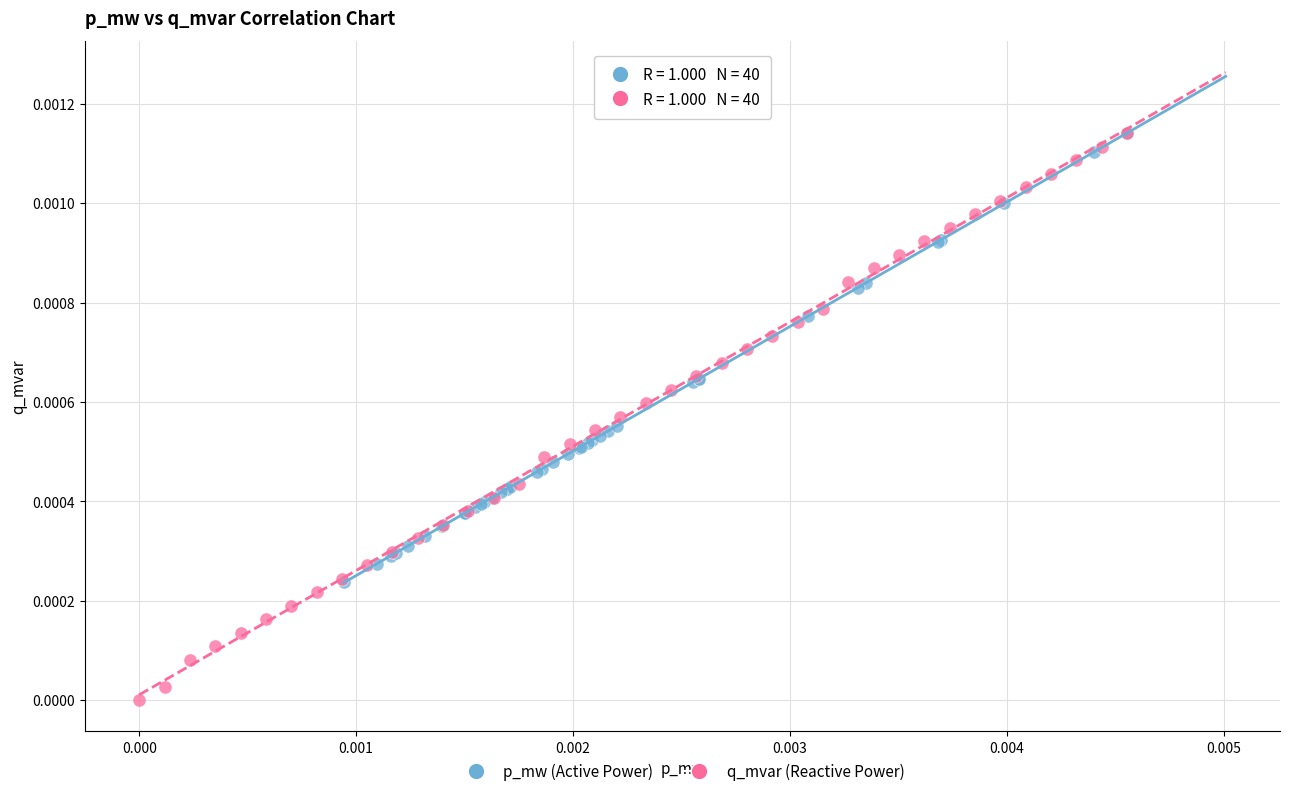

Which series has the largest Y range (max minus min)?

q_mvar (Reactive Power)